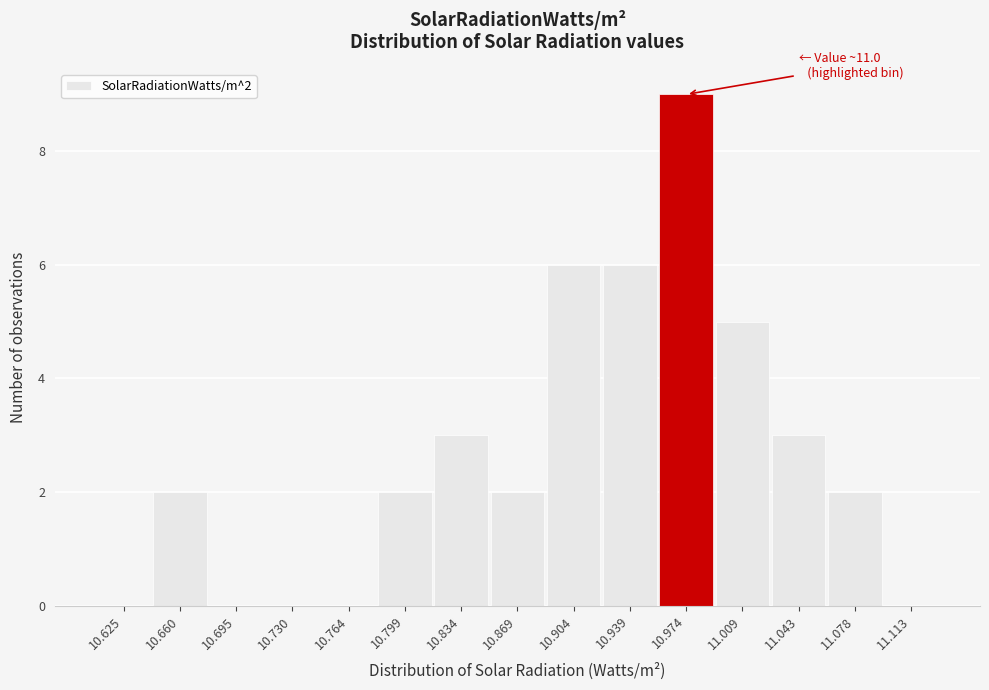

Reading left to right, extract all data points from this chart.

10.625=0	10.660=2	10.695=0	10.730=0	10.764=0	10.799=2	10.834=3	10.869=2	10.904=6	10.939=6	10.974=9	11.009=5	11.043=3	11.078=2	11.113=0